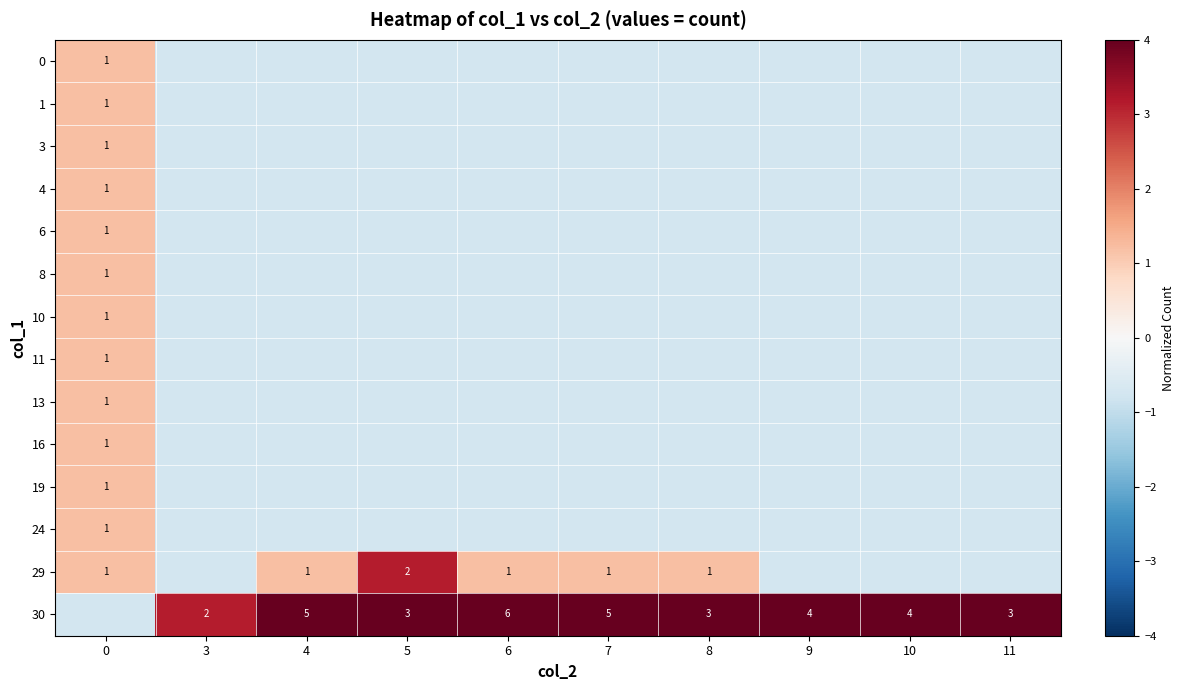

The value of row_9 at 6 is -1.3. True or false?

False